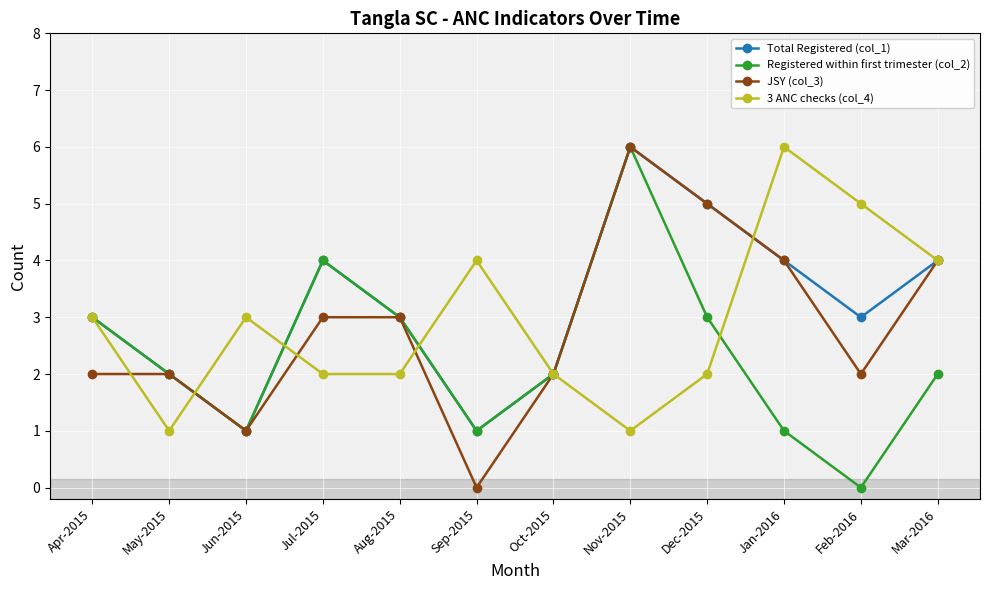

What is the maximum value for JSY (col_3)?

6